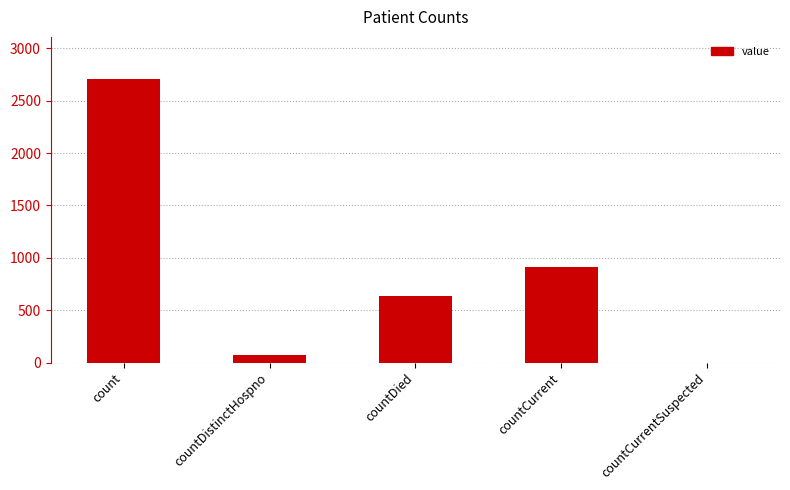

What is the greatest value displayed?

2704